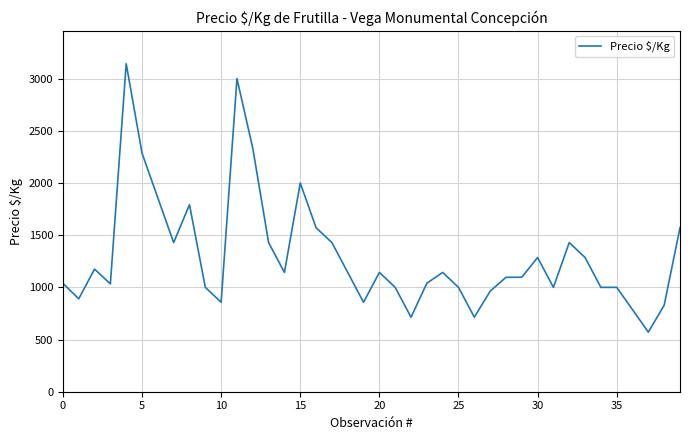

What is the minimum value shown in the chart?

571